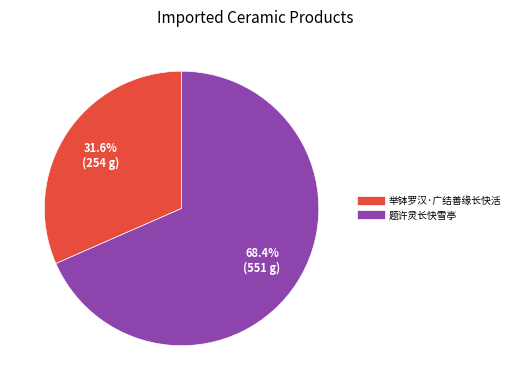

To the nearest percent, what is the combined percentage of 举钵罗汉·广结善缘长快活 and 题许灵长快雪亭?

100%